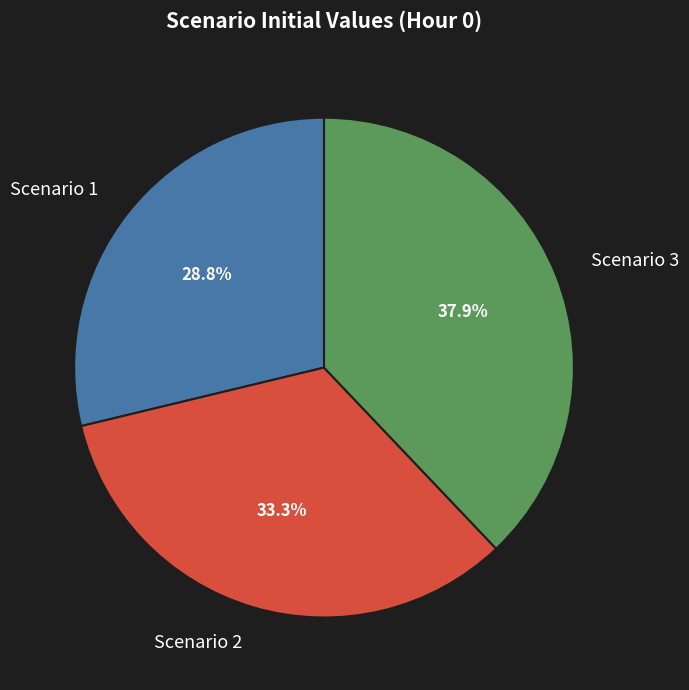

To the nearest percent, what is the difference between the Scenario 1 and Scenario 2 slice percentages?

5%